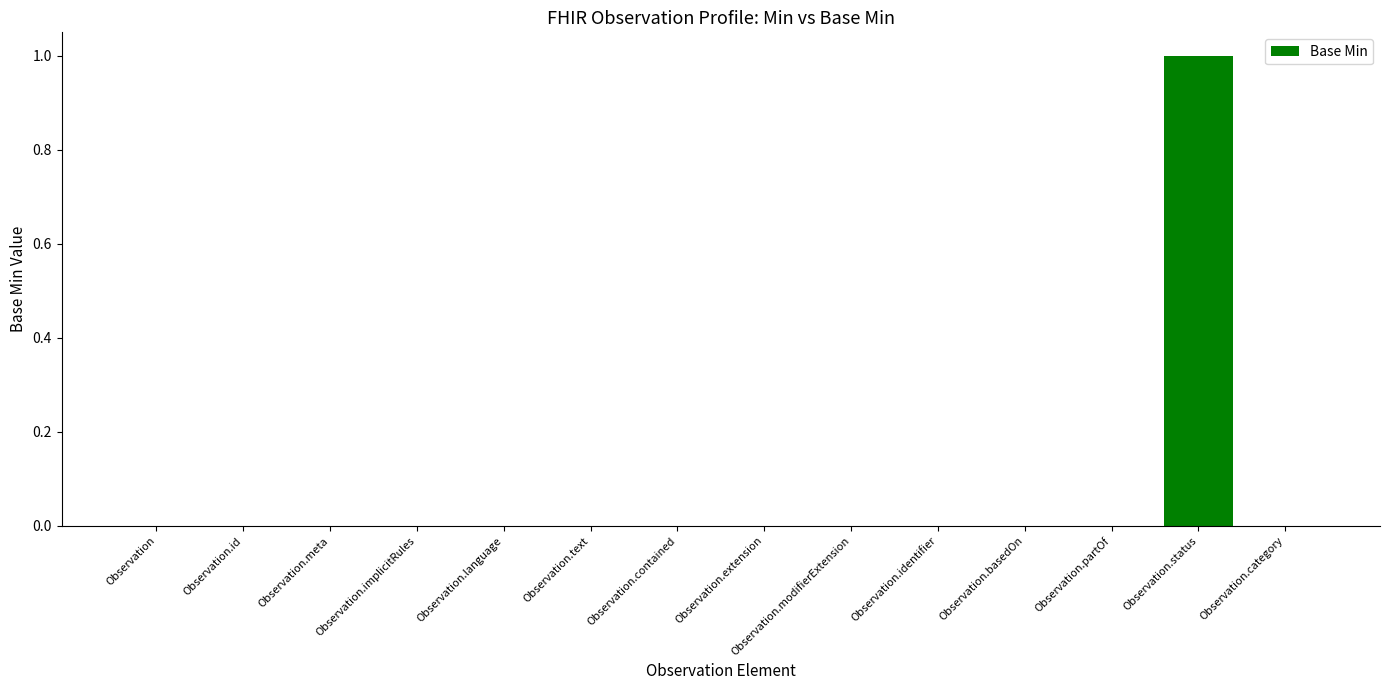

What is the sum of all values?

1